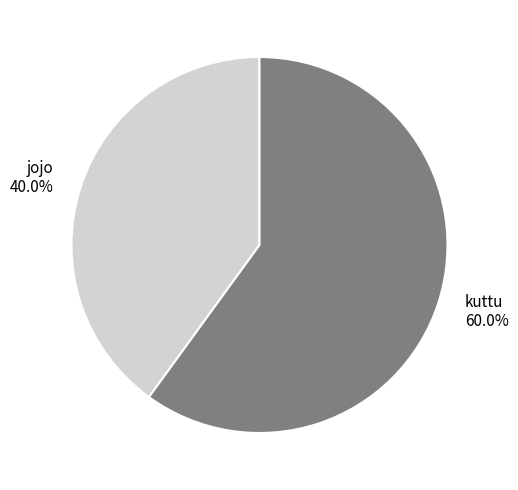

To the nearest percent, what is the combined percentage of jojo and kuttu?

100%